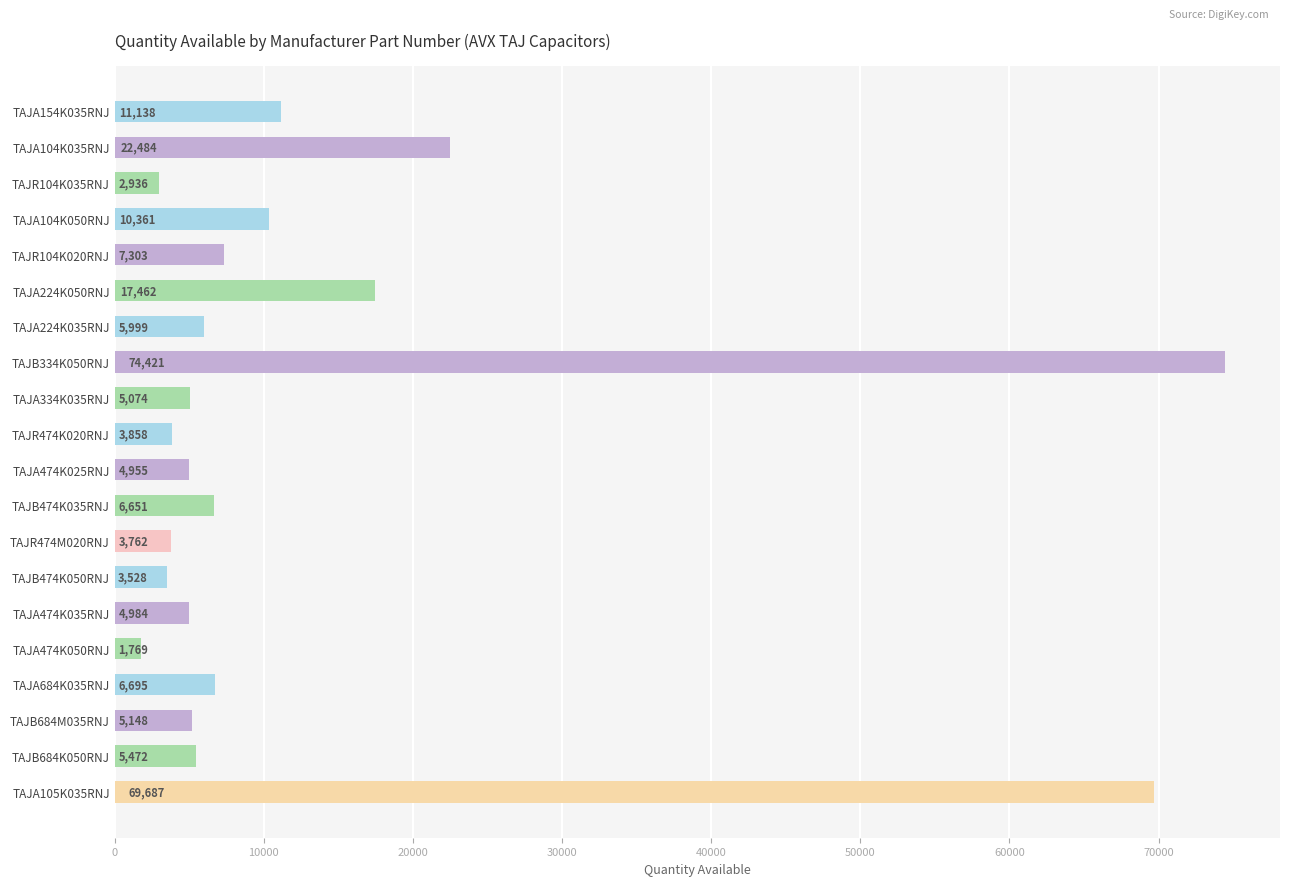

What position from the top is TAJA474K050RNJ?

16